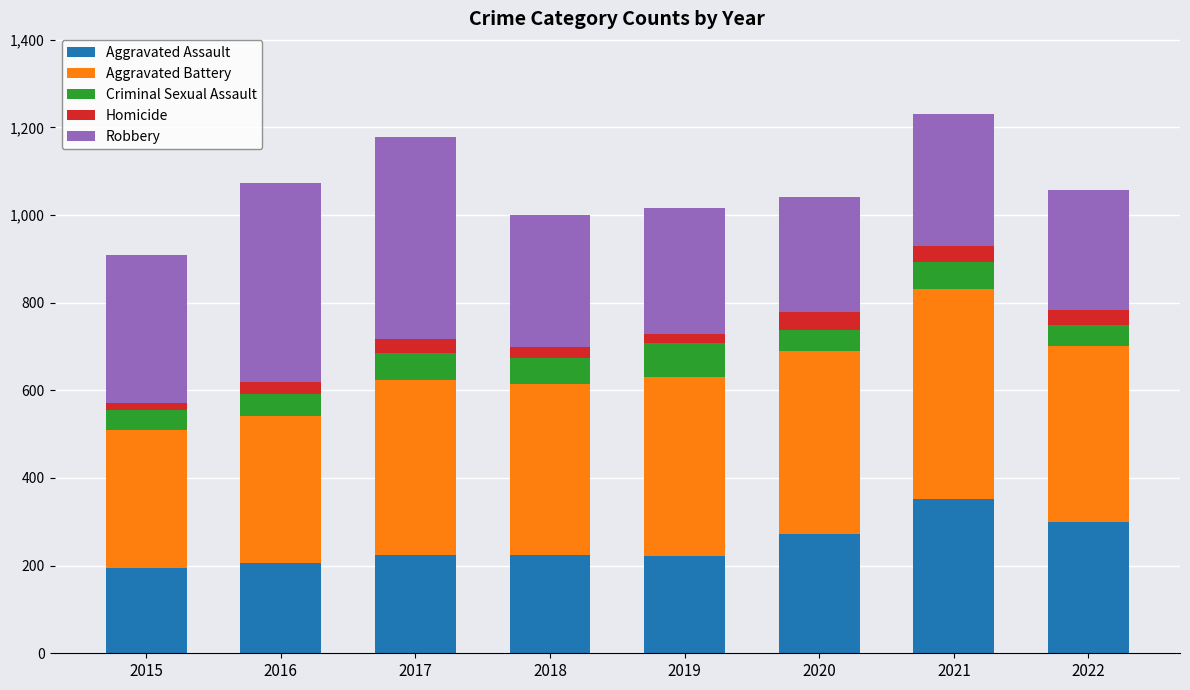

What are all the series names shown in the legend?

Aggravated Assault, Aggravated Battery, Criminal Sexual Assault, Homicide, Robbery